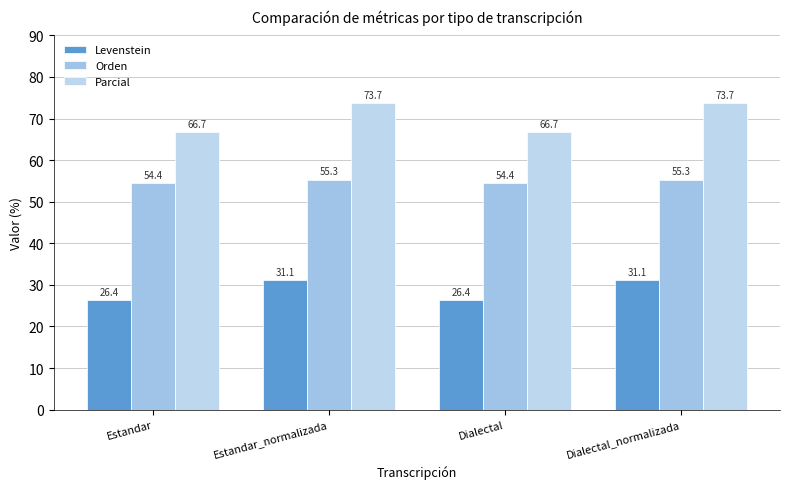

Reading left to right, what are all the values shown in this chart?

Levenstein: Estandar=26.4	Estandar_normalizada=31.1	Dialectal=26.4	Dialectal_normalizada=31.1
Orden: Estandar=54.4	Estandar_normalizada=55.3	Dialectal=54.4	Dialectal_normalizada=55.3
Parcial: Estandar=66.7	Estandar_normalizada=73.7	Dialectal=66.7	Dialectal_normalizada=73.7